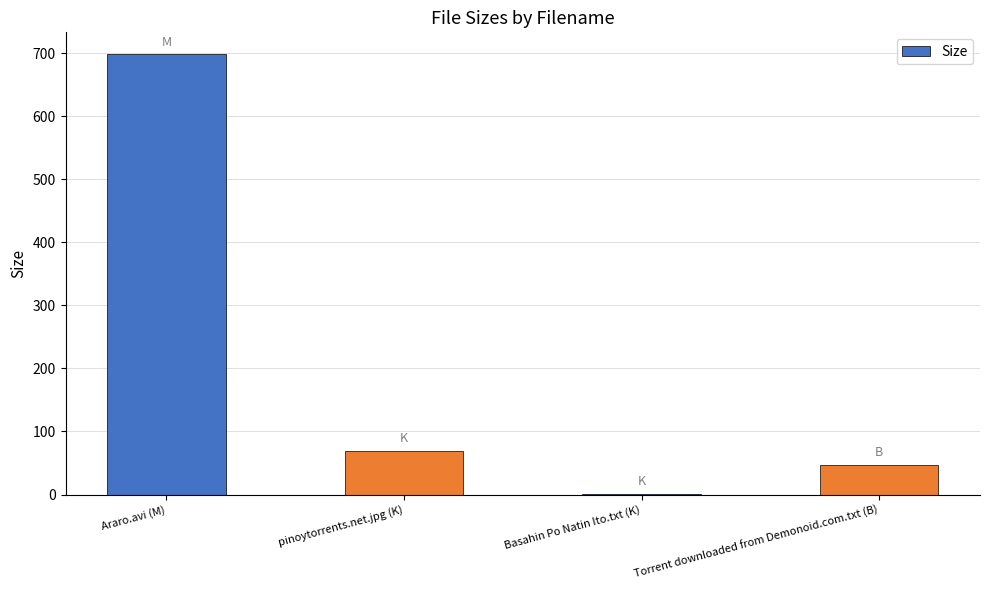

Which category has the highest value across all series?

Araro.avi (M)